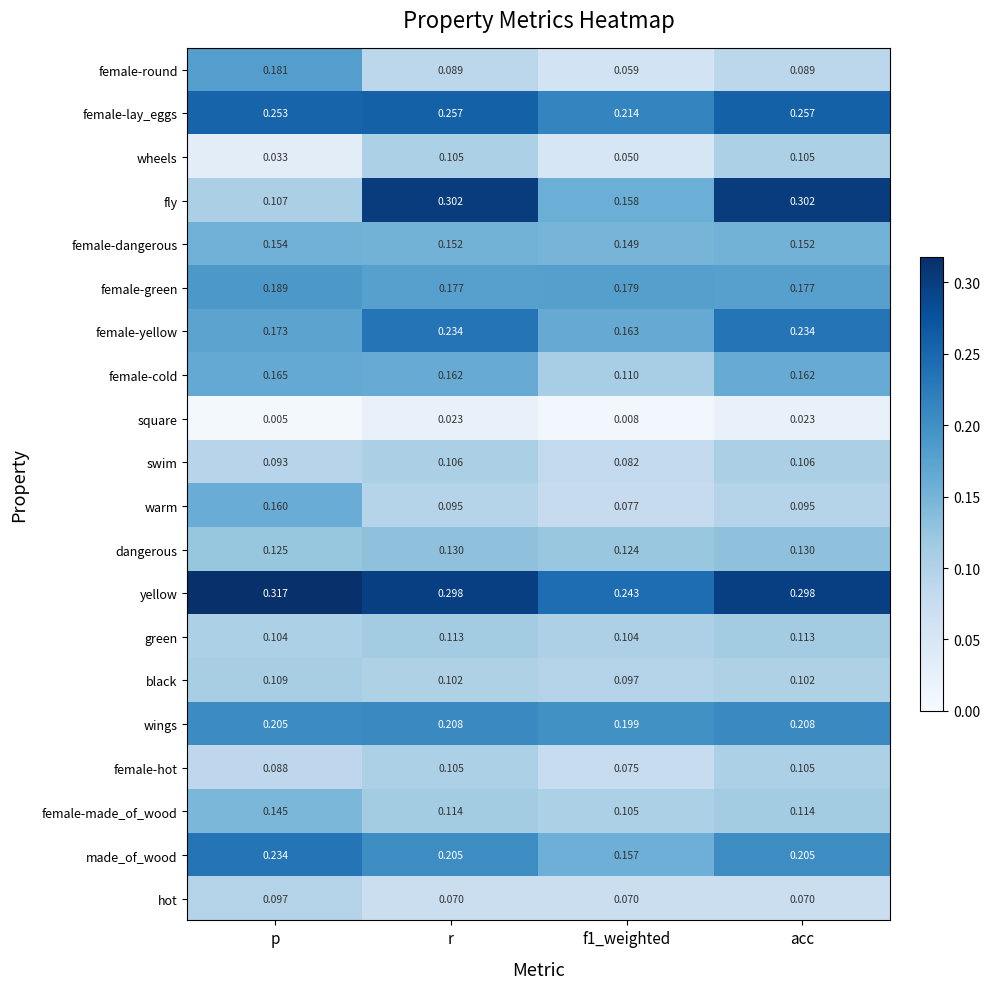

Which series changed the most between p and f1_weighted?

female-round